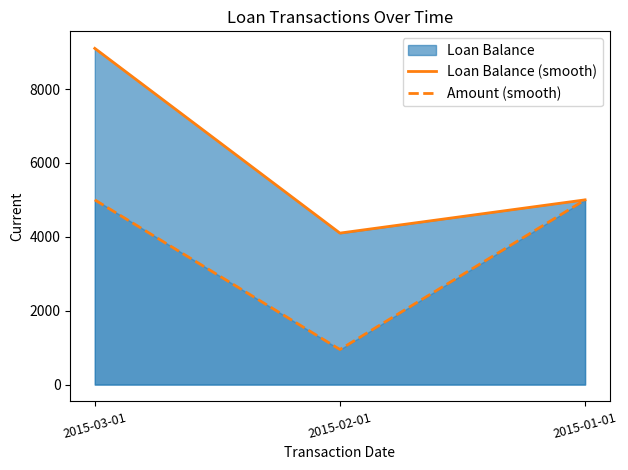

Reading left to right, what are all the values shown in this chart?

Loan Balance (smooth): 9100	4100	5000
Amount (smooth): 5000	950	5000